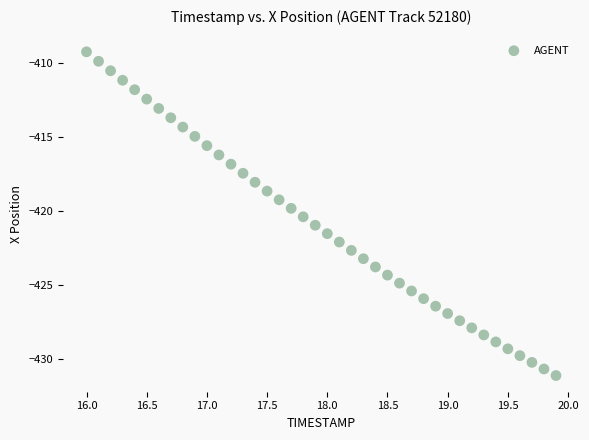

What is the range of Y values (max minus min)?

21.9